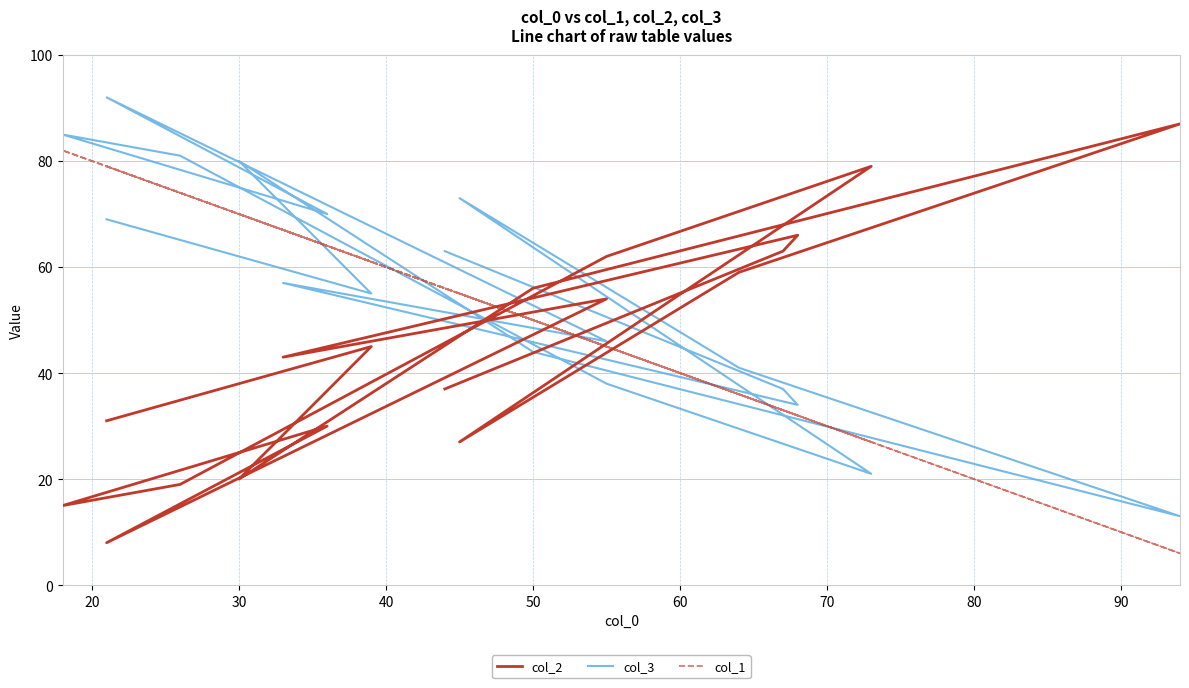

Is this an area chart (filled region under the line)?

No